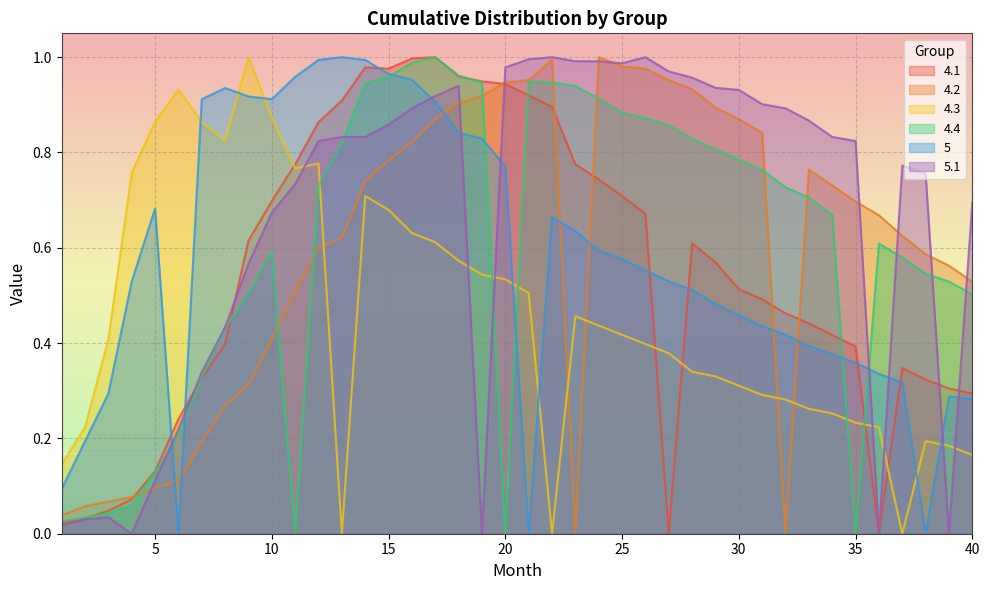

What is the approximate value of 4.1 at 12?

0.9